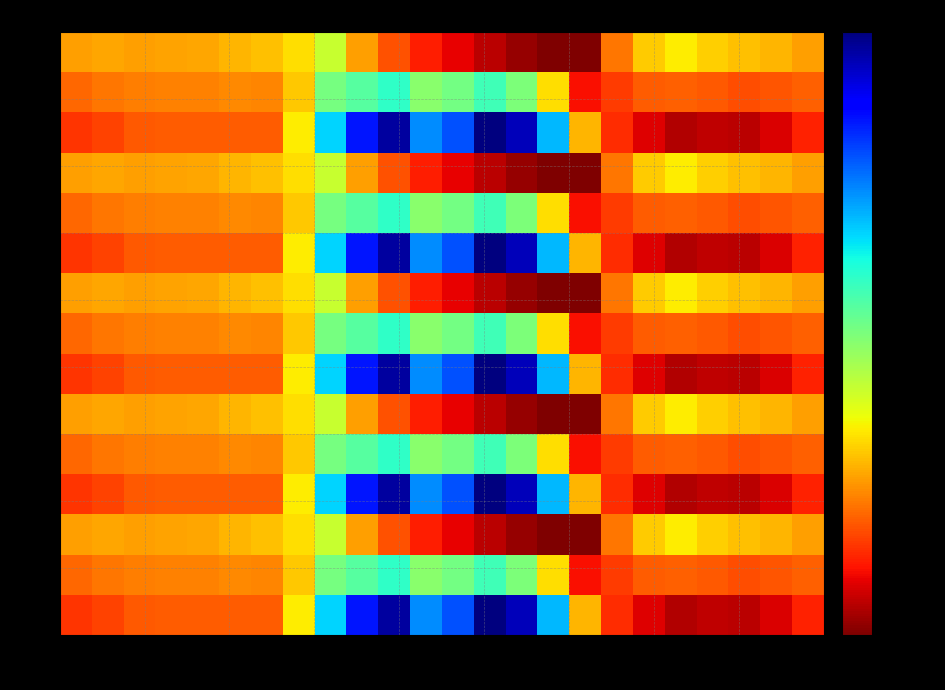

What is the greatest value displayed?

962.7